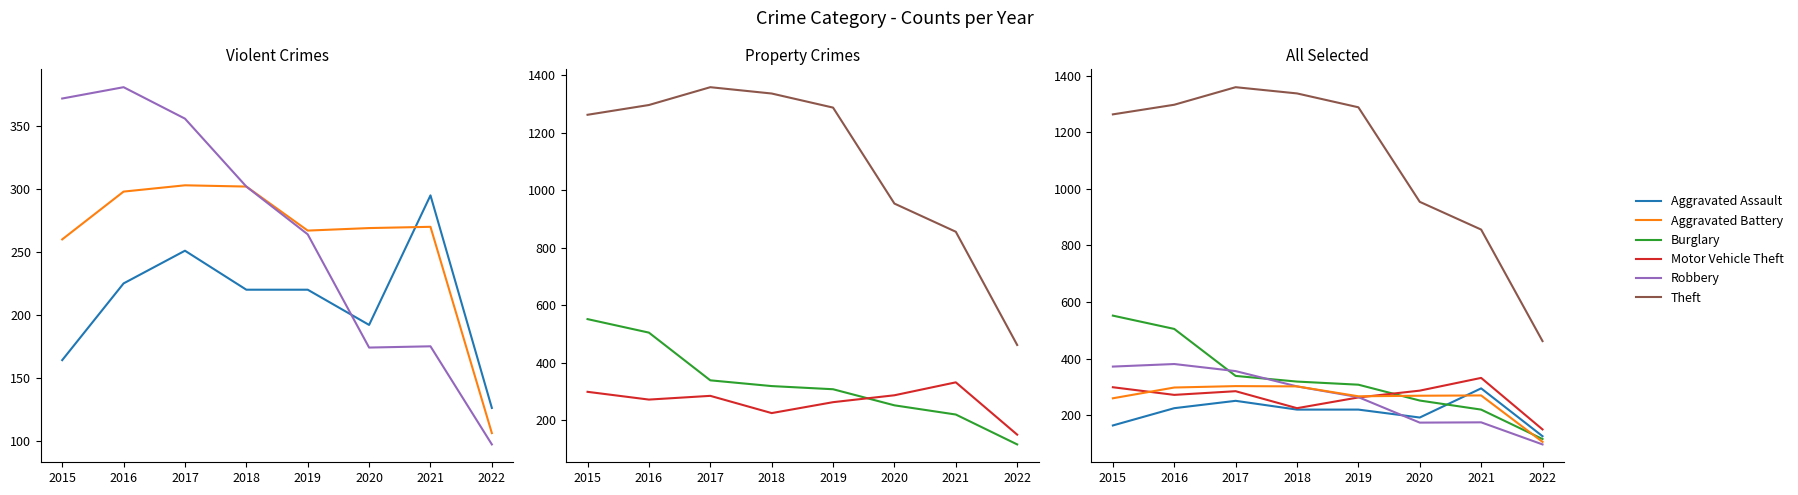

How many interior local valleys does the Aggravated Battery series have?

1